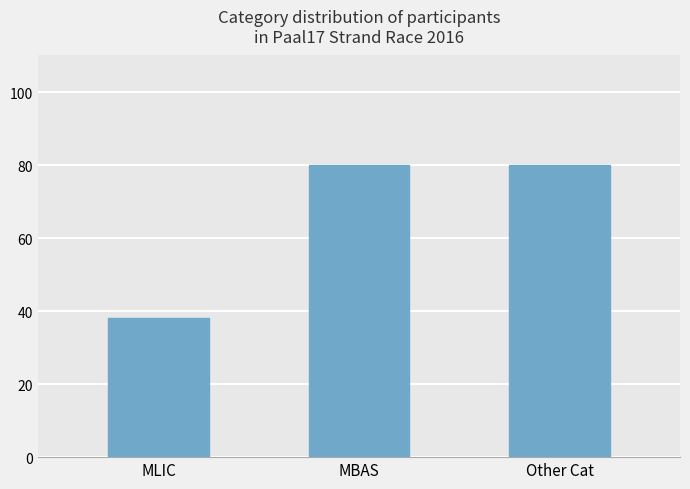

Reading left to right, extract all data points from this chart.

38	80	80